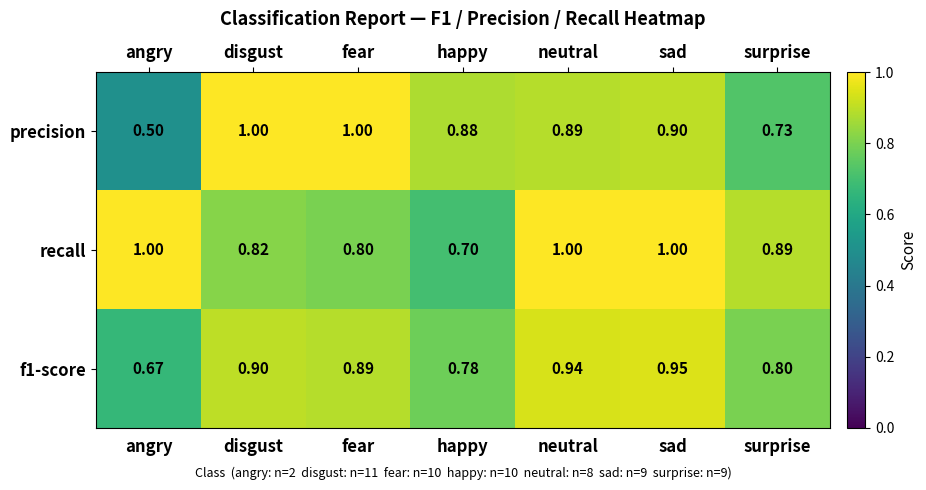

Between happy and surprise, which series saw the biggest shift?

recall